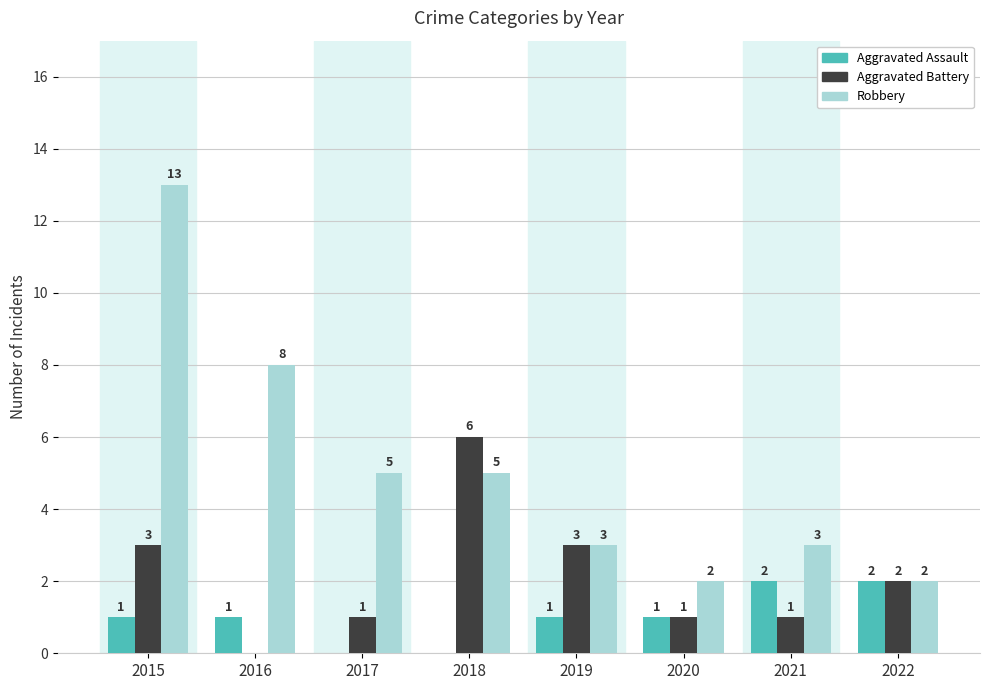

What is the maximum value shown in the chart?

13